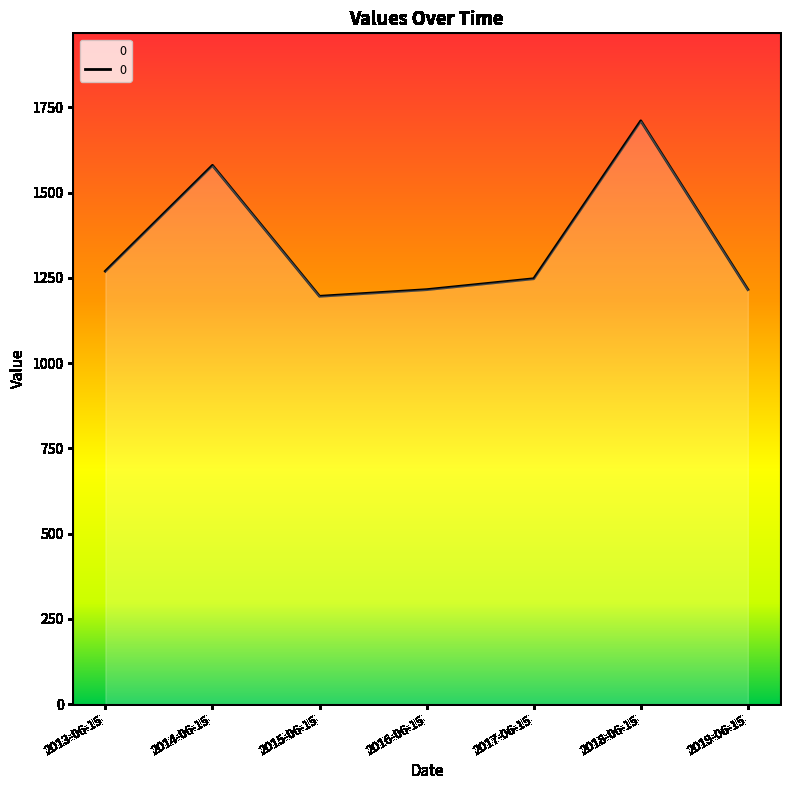

Where is the first local minimum?

2015-06-15